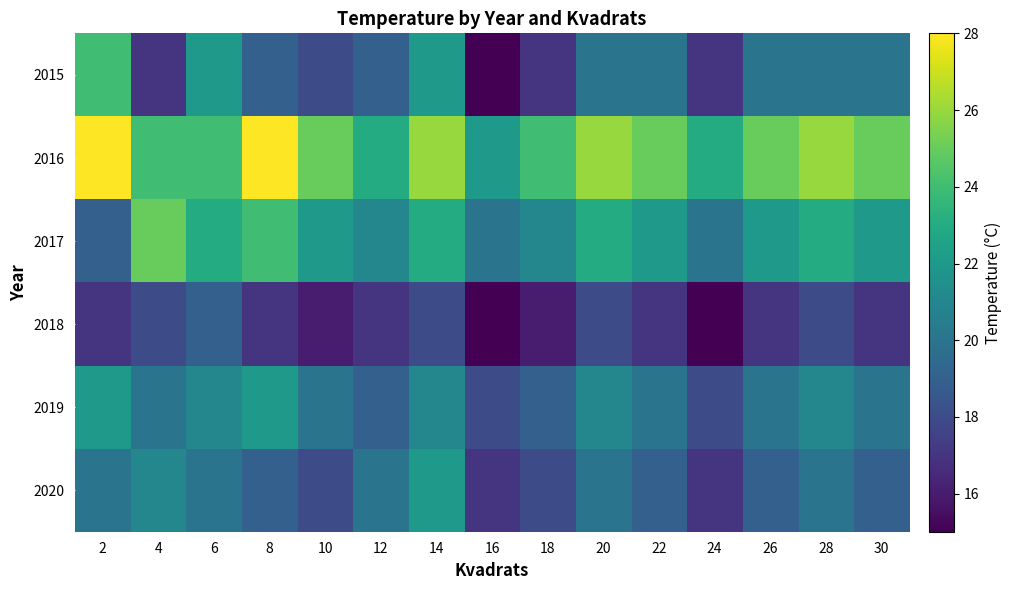

Reading left to right, extract all data points from this chart.

2015: 2=24	4=17	6=22	8=19	10=18	12=19	14=22	16=15	18=17	20=20	22=20	24=17	26=20	28=20	30=20
2016: 2=28	4=24	6=24	8=28	10=25	12=23	14=26	16=22	18=24	20=26	22=25	24=23	26=25	28=26	30=25
2017: 2=19	4=25	6=23	8=24	10=22	12=21	14=23	16=20	18=21	20=23	22=22	24=20	26=22	28=23	30=22
2018: 2=17	4=18	6=19	8=17	10=16	12=17	14=18	16=15	18=16	20=18	22=17	24=15	26=17	28=18	30=17
2019: 2=22	4=20	6=21	8=22	10=20	12=19	14=21	16=18	18=19	20=21	22=20	24=18	26=20	28=21	30=20
2020: 2=20	4=21	6=20	8=19	10=18	12=20	14=22	16=17	18=18	20=20	22=19	24=17	26=19	28=20	30=19